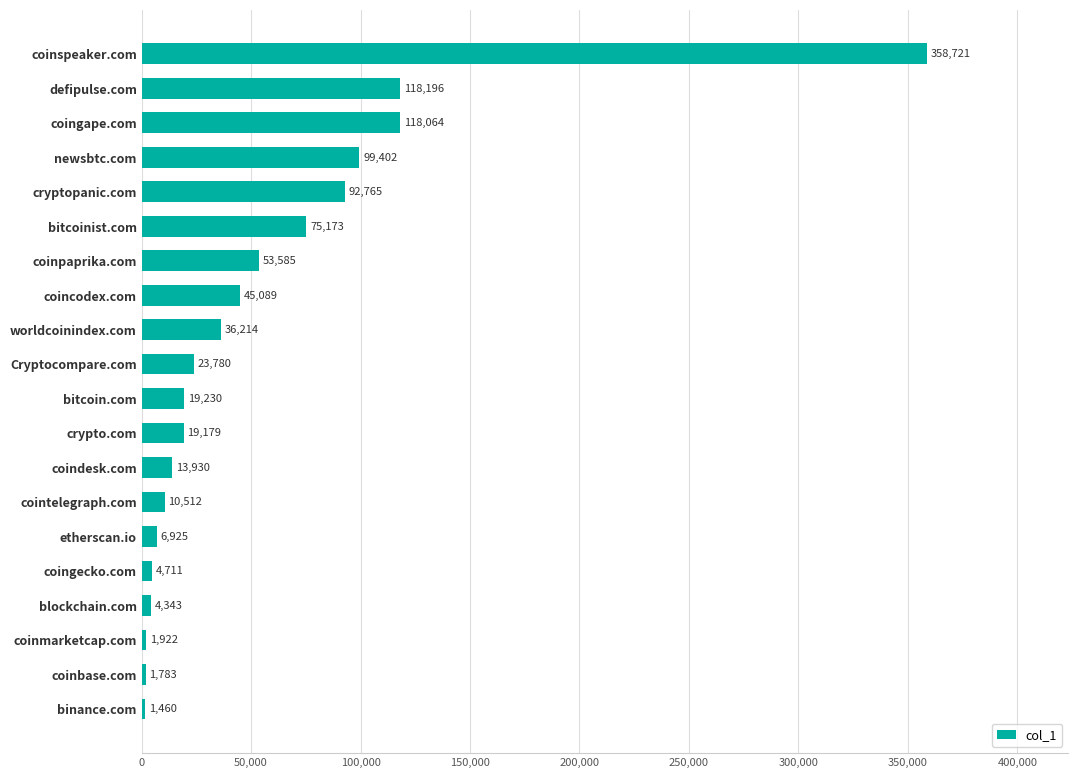

Which has a higher value, coinbase.com or Cryptocompare.com?

Cryptocompare.com